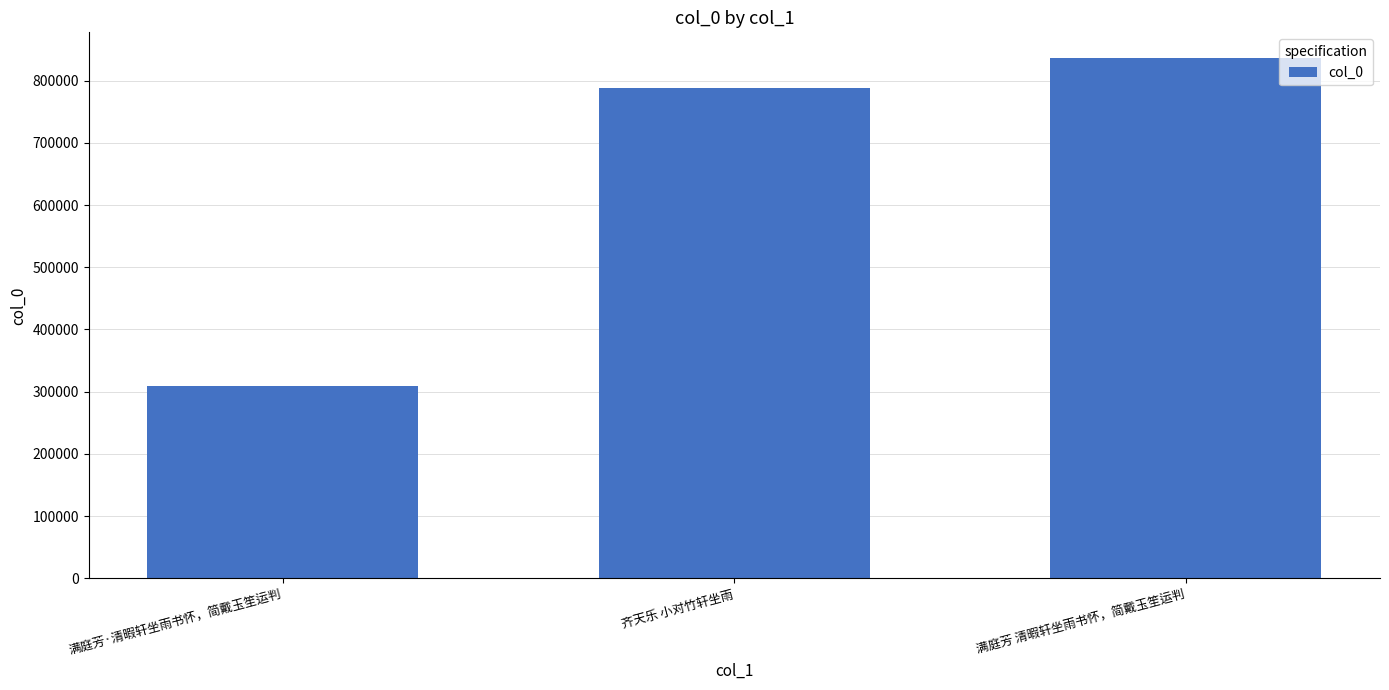

List the labels in order of value, largest first.

满庭芳 清暇轩坐雨书怀，简戴玉笙运判, 齐天乐 小对竹轩坐雨, 满庭芳·清暇轩坐雨书怀，简戴玉笙运判